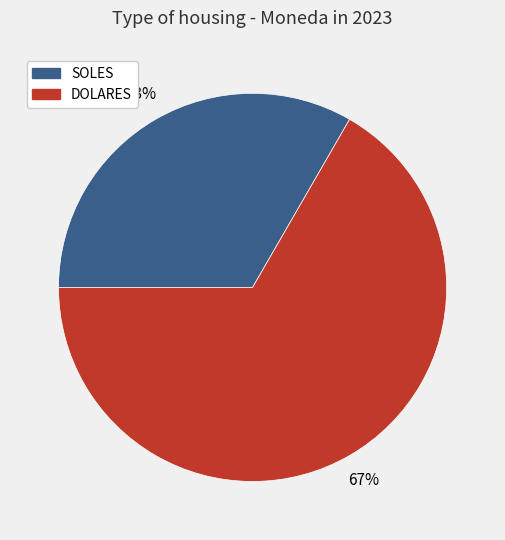

Combined, do SOLES and DOLARES account for over 50%?

Yes